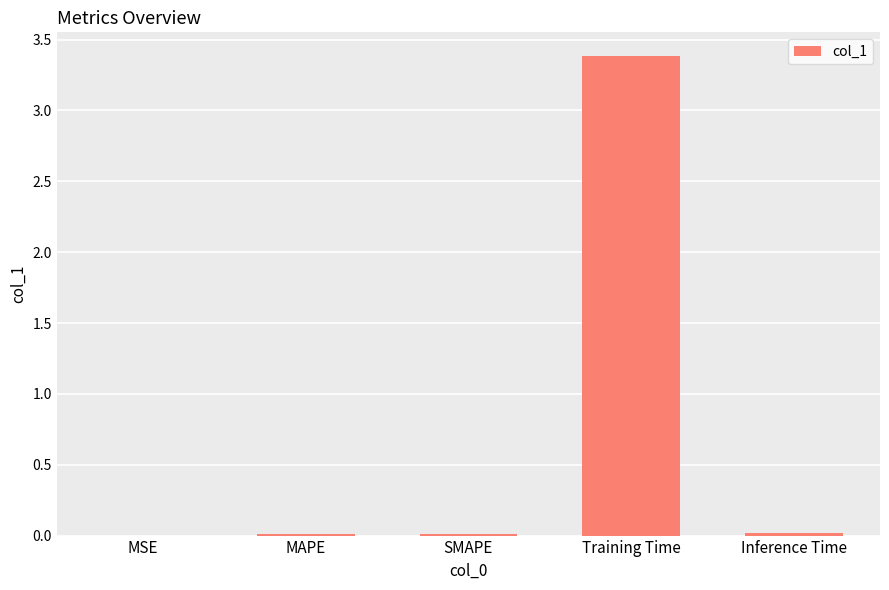

Are the bars horizontal?

No